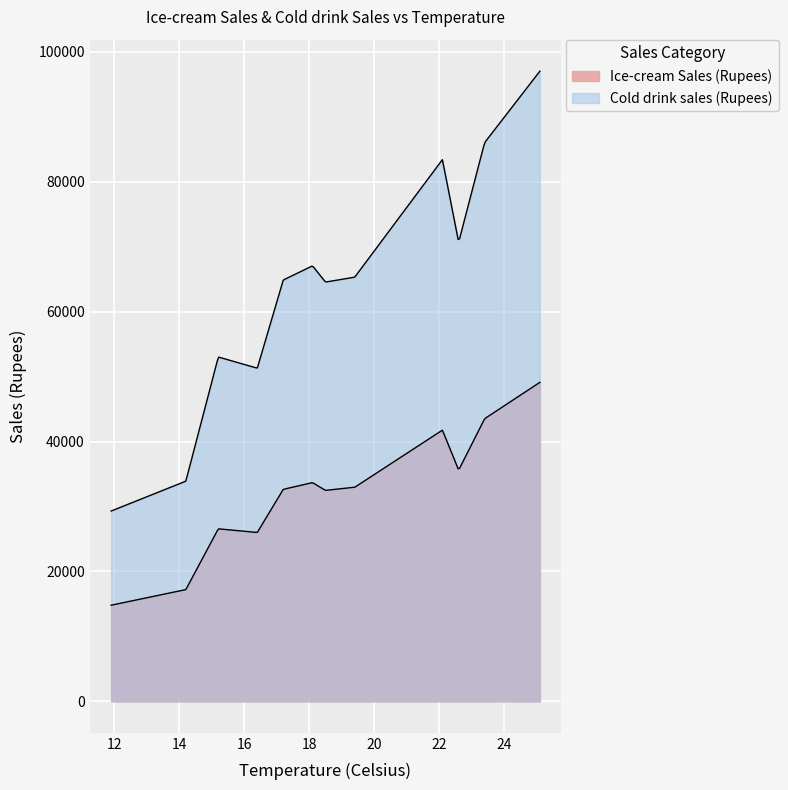

How many data points in Cold drink sales (Rupees) are less than 65320?

6